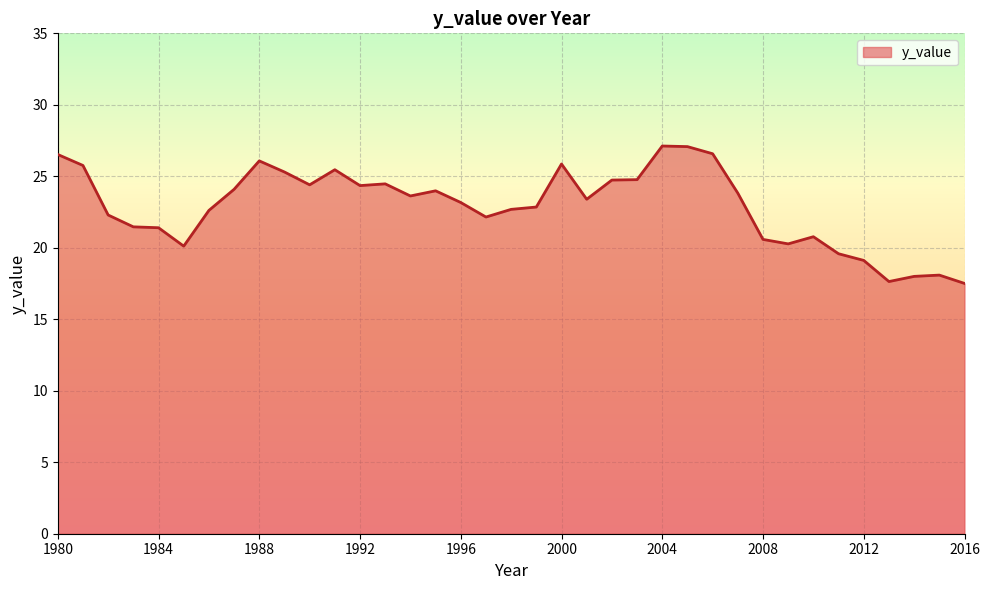

What is the difference between the maximum and minimum values?

9.6